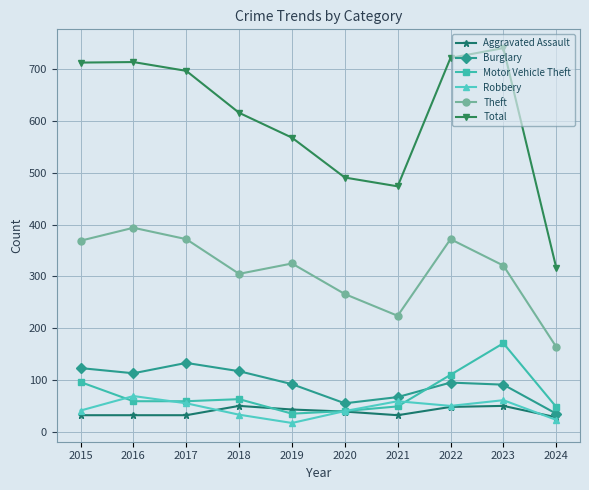

How many lines are shown in the chart?

6